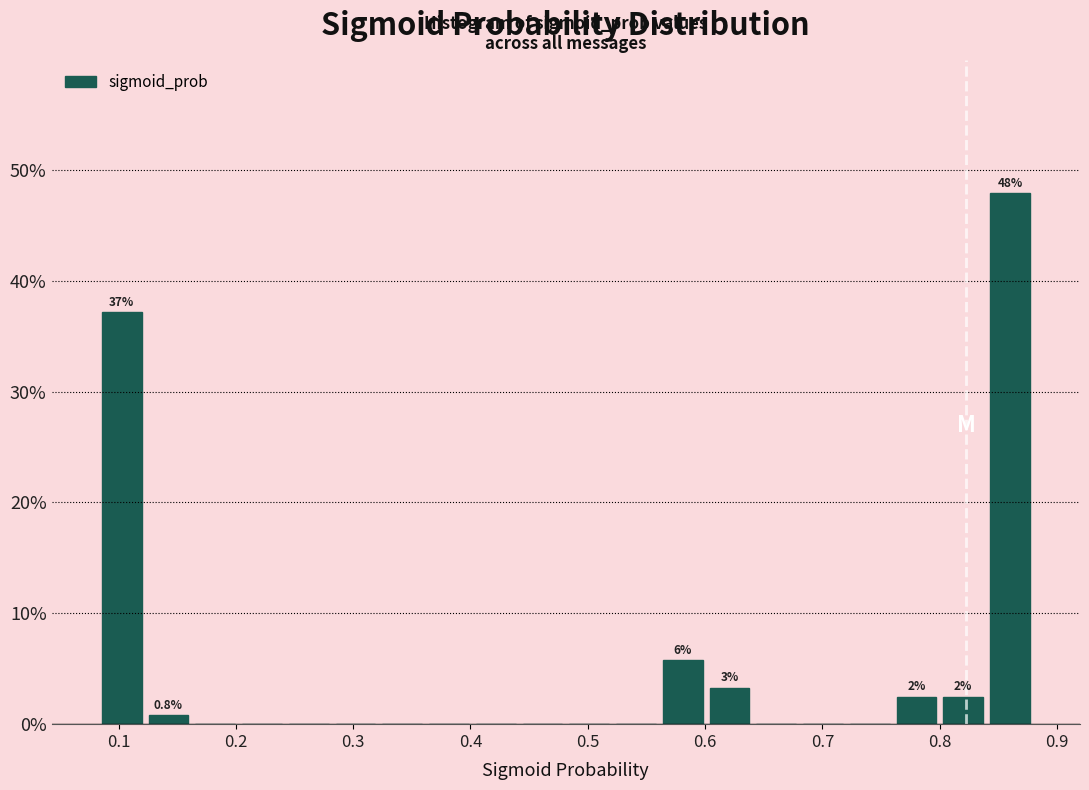

Read against the x-axis, roughly where is the centre of the tallest bar?

0.86